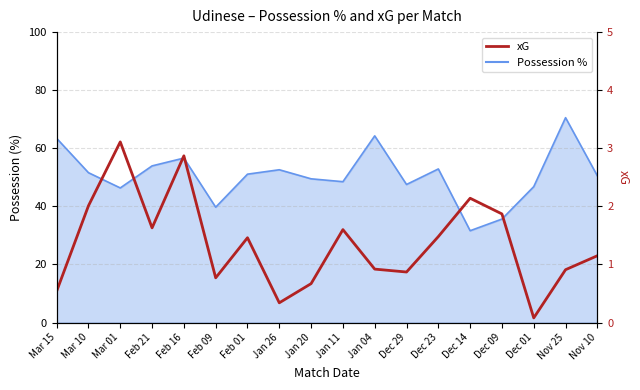

Rank the categories by value from highest to lowest.

Mar 01, Feb 16, Dec 14, Mar 10, Dec 09, Feb 21, Jan 11, Dec 23, Feb 01, Nov 10, Jan 04, Nov 25, Dec 29, Feb 09, Jan 20, Mar 15, Jan 26, Dec 01